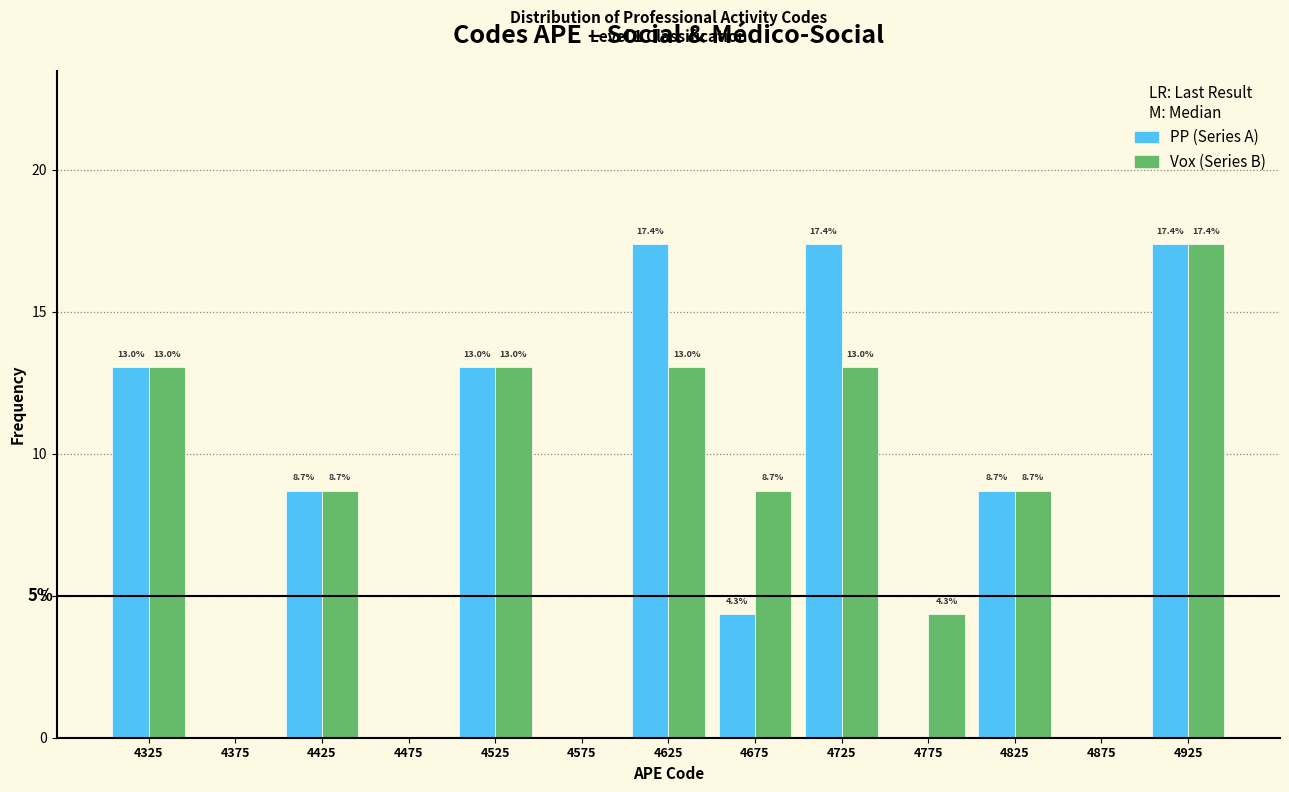

In the Vox (Series B) series, which range on the x-axis has the tallest bar?

4900 to 4950